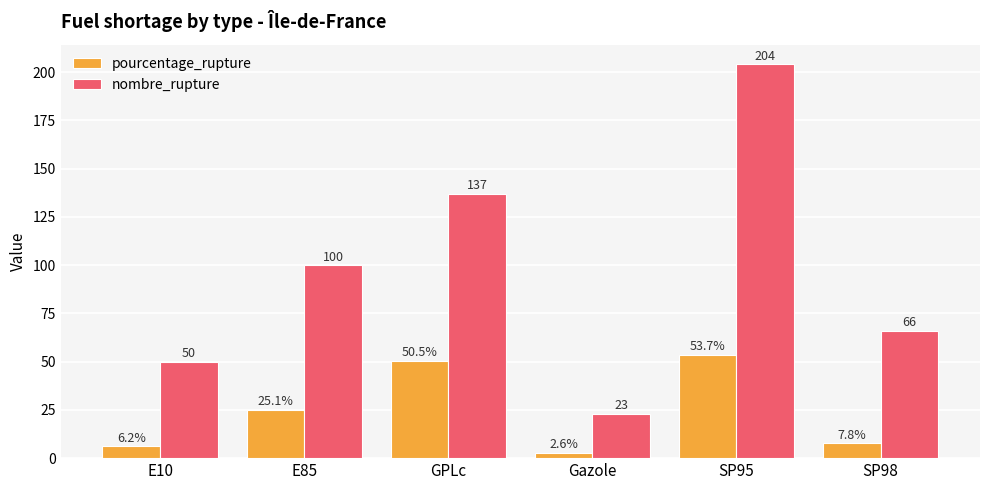

Which series has the largest total across all categories?

nombre_rupture